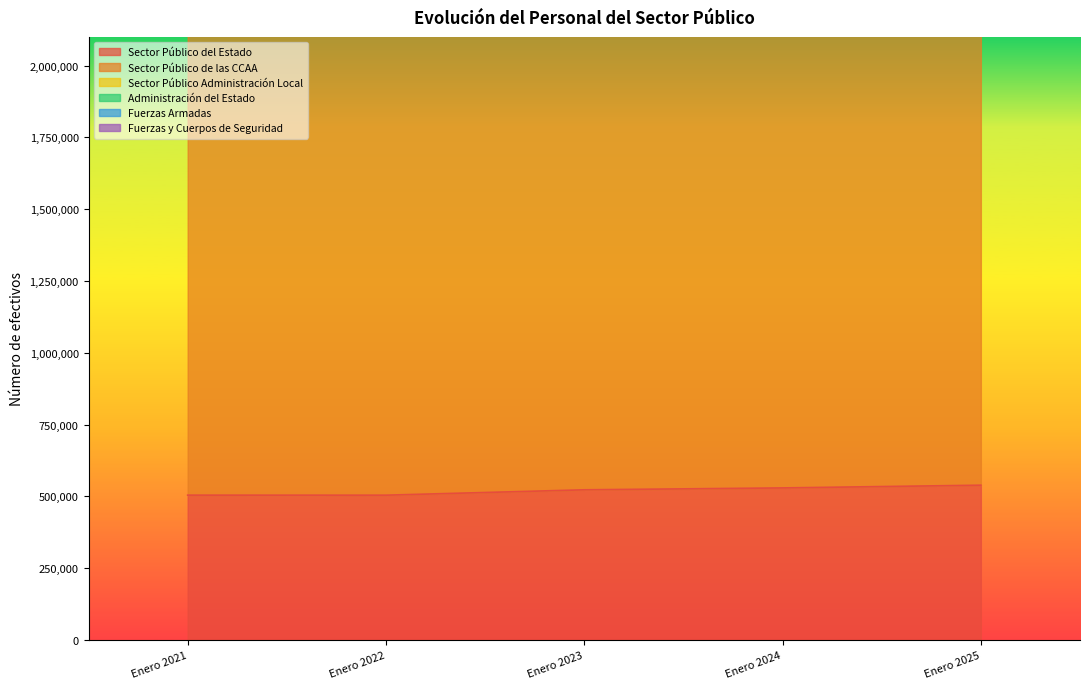

True or false: Fuerzas y Cuerpos de Seguridad and Sector Público de las CCAA intersect in this chart.

False